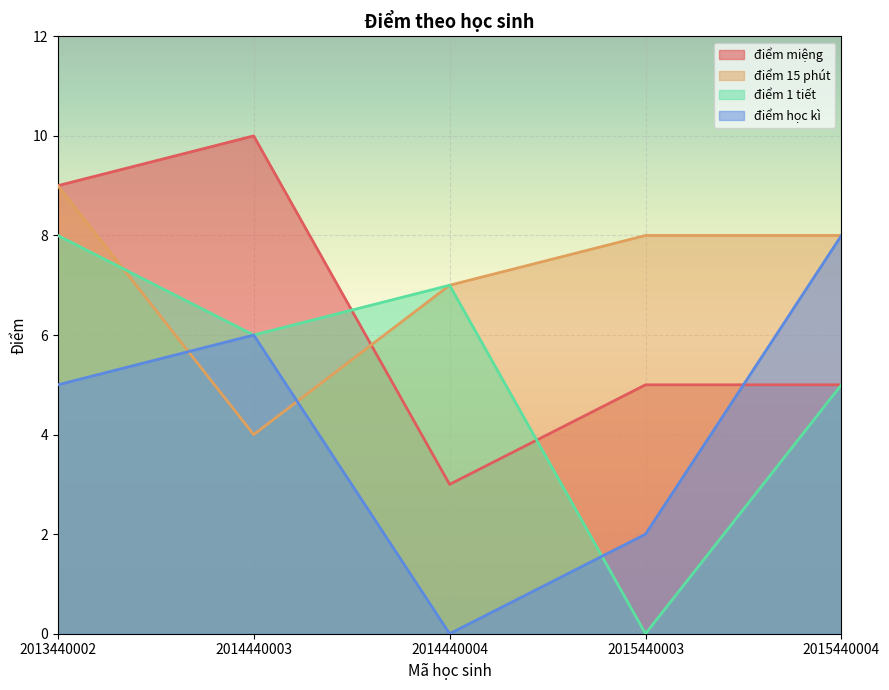

At which label does điểm 1 tiết reach its minimum?

2015440003